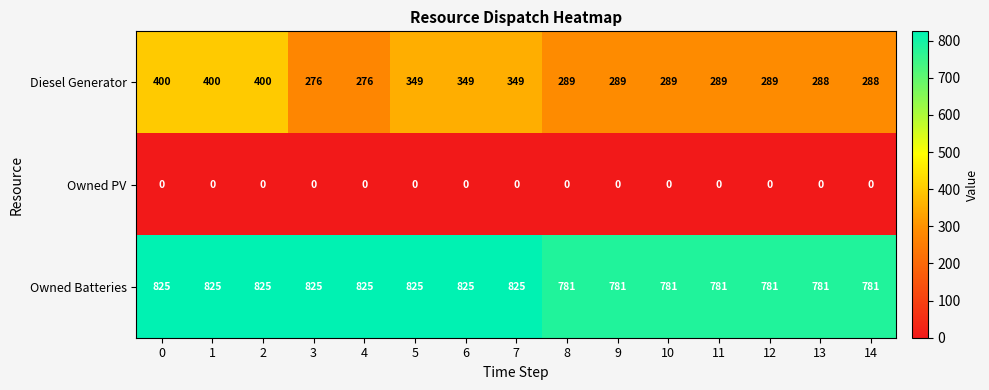

Is the value of Owned PV at 7 greater than the value of Diesel Generator at 14?

No